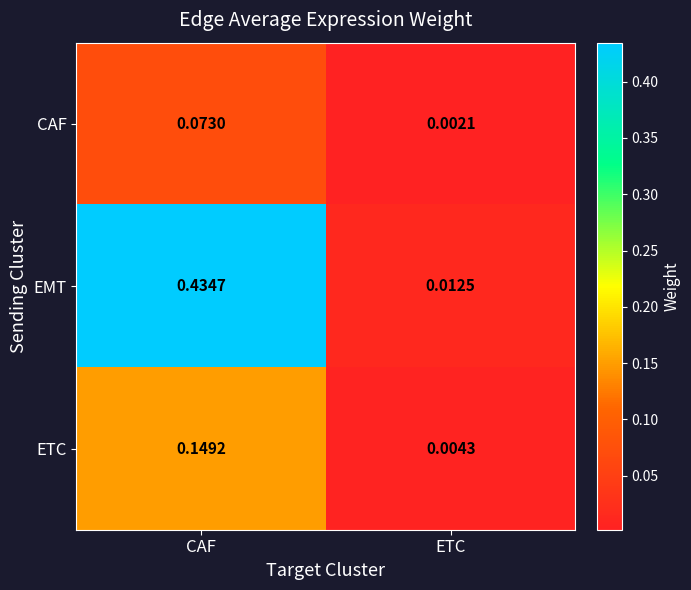

At which category is the sum across all series the highest?

CAF